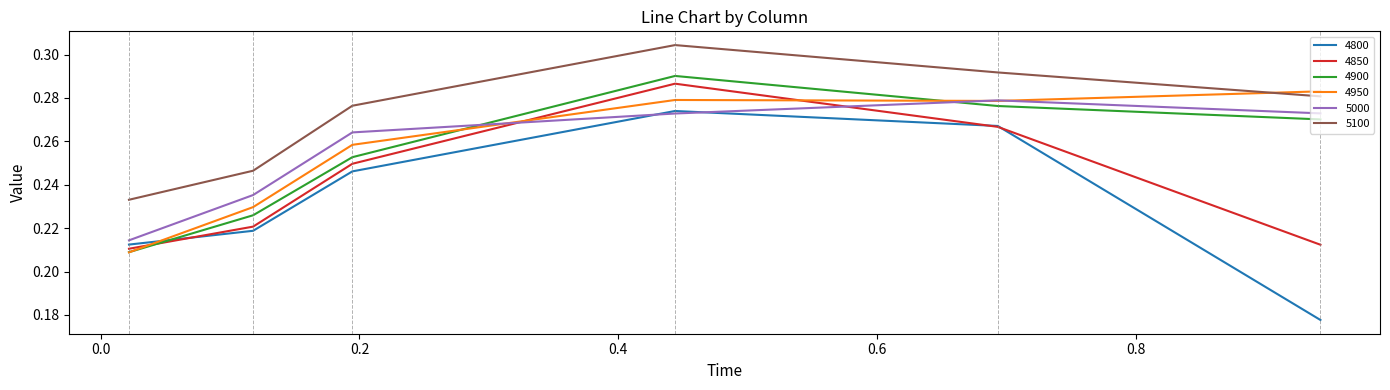

True or false: 5100 and 4800 intersect in this chart.

False